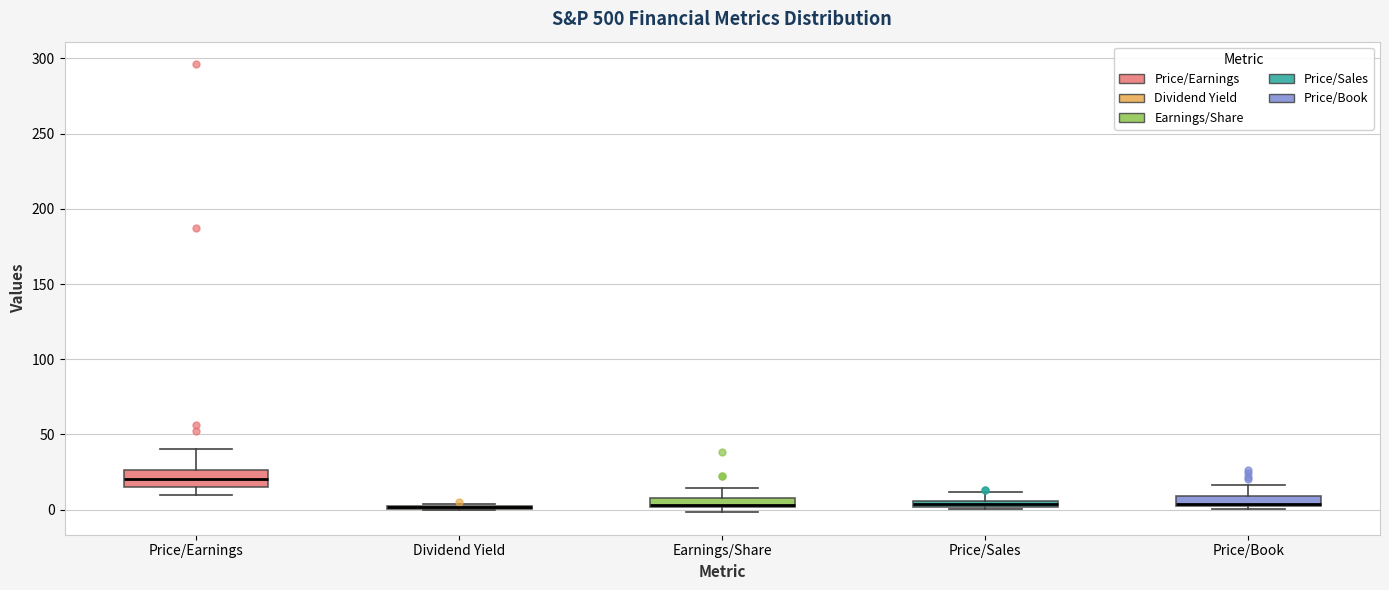

Where is the lower edge of the box for Price/Book on the y-axis? The values are not printed on the chart, so give them approximately, as read against the axis.

0